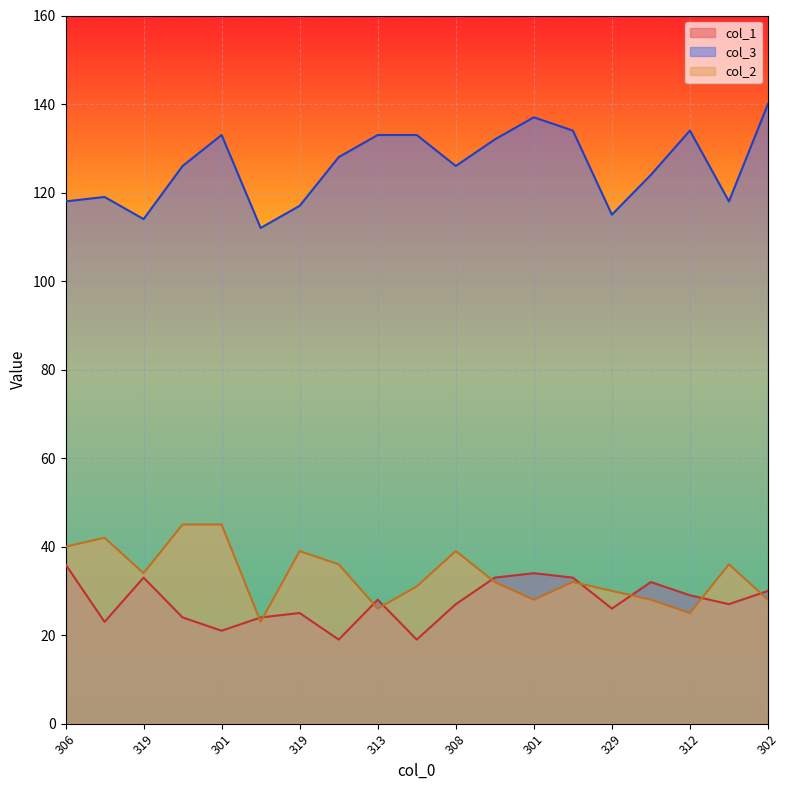

At 301, list the series in order from smallest to largest.

col_1, col_2, col_3